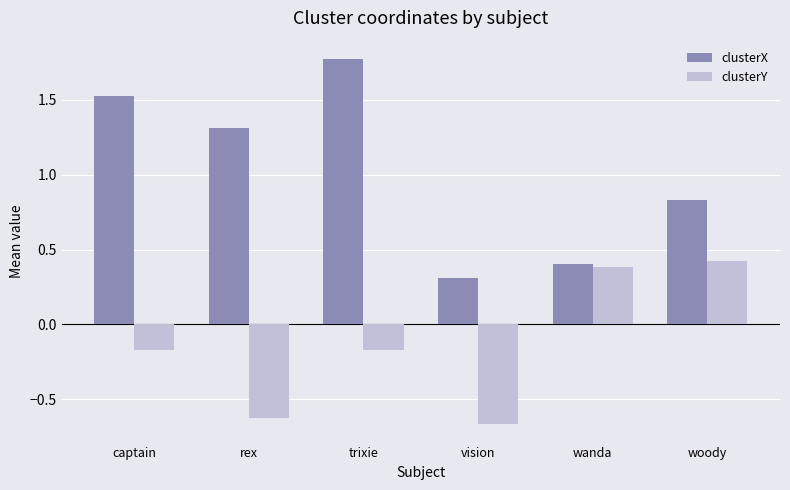

What are all the series names shown in the legend?

clusterX, clusterY